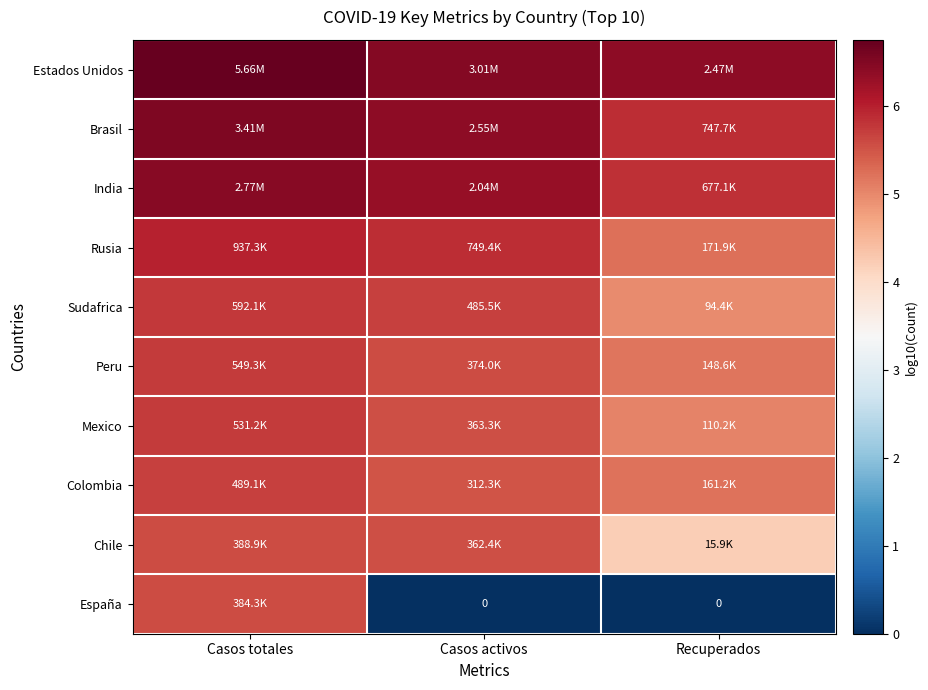

List the labels in order of Estados Unidos value, largest first.

Casos totales, Casos activos, Recuperados